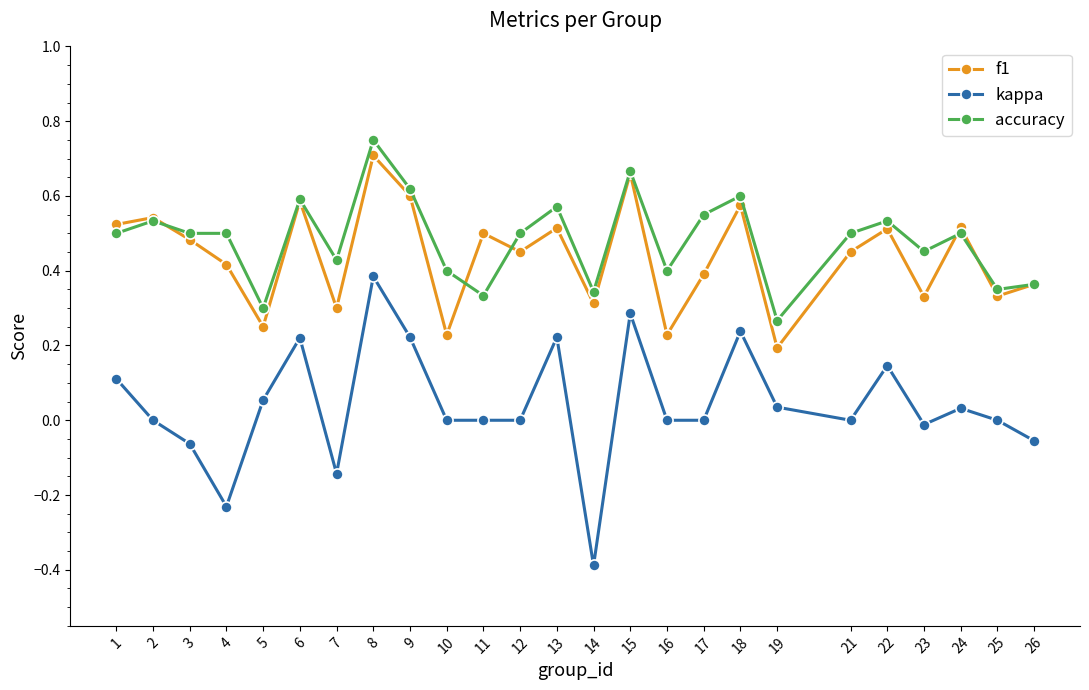

At 19, list the series in order from smallest to largest.

kappa, f1, accuracy